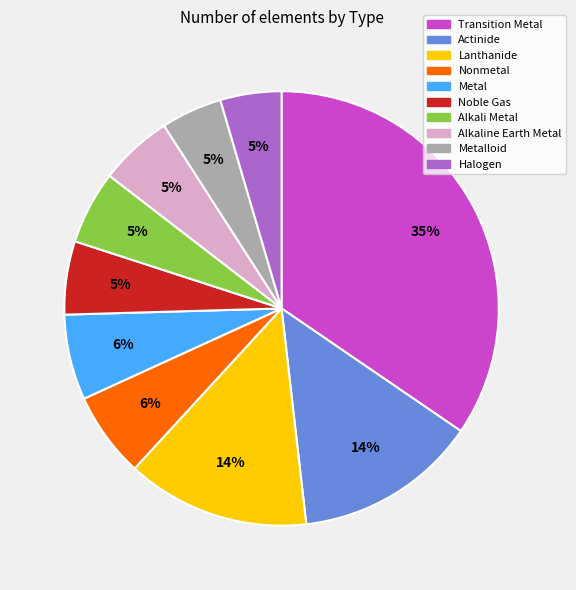

What percentage is the Noble Gas slice, to the nearest percent?

5%